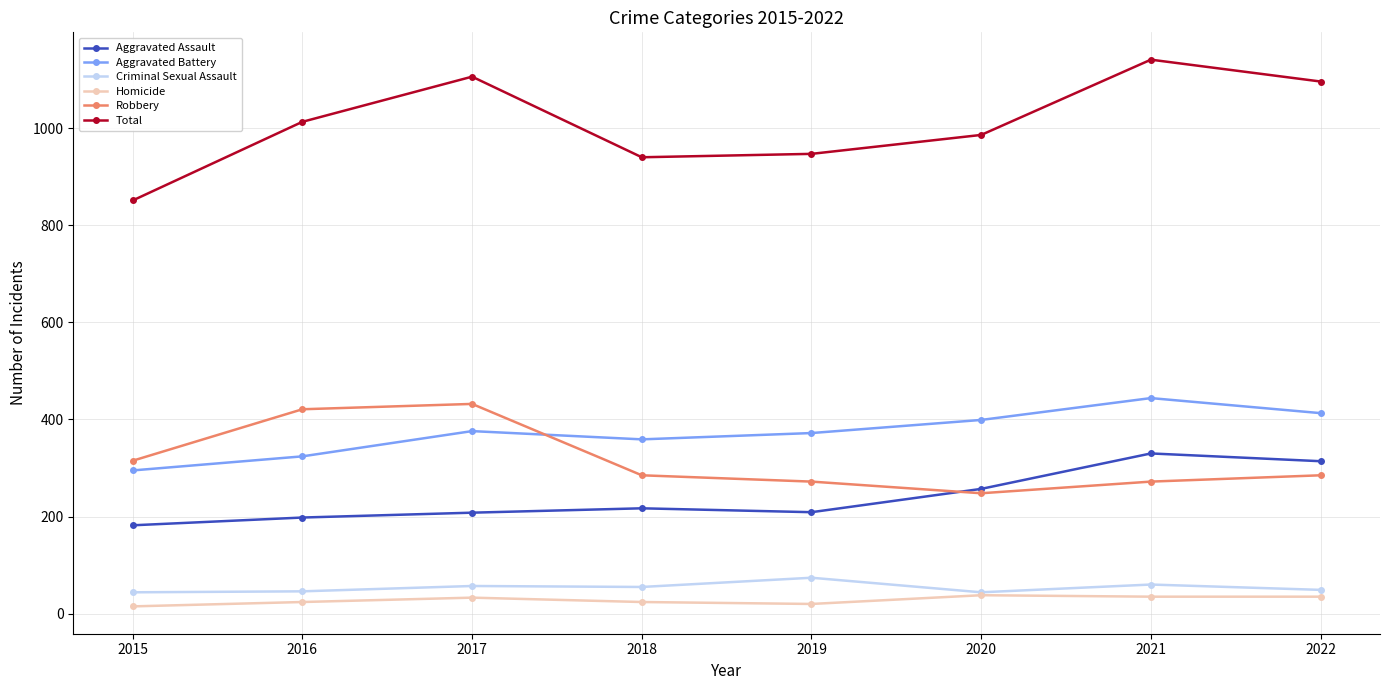

Which series has the widest spread of values?

Total